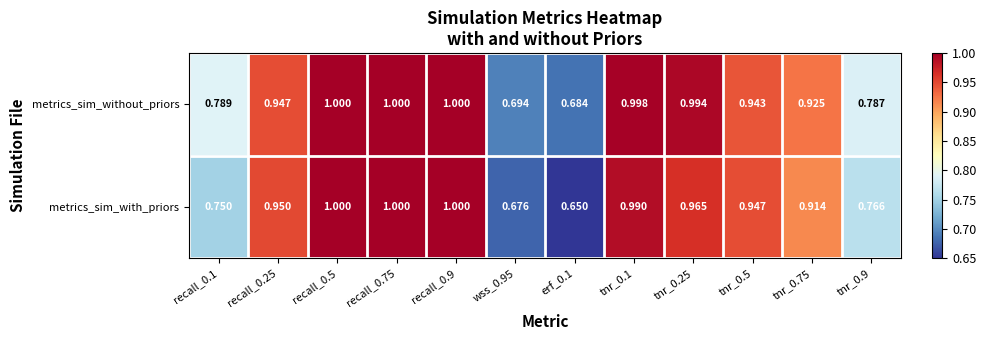

At how many categories does at least one series exceed 0?

12